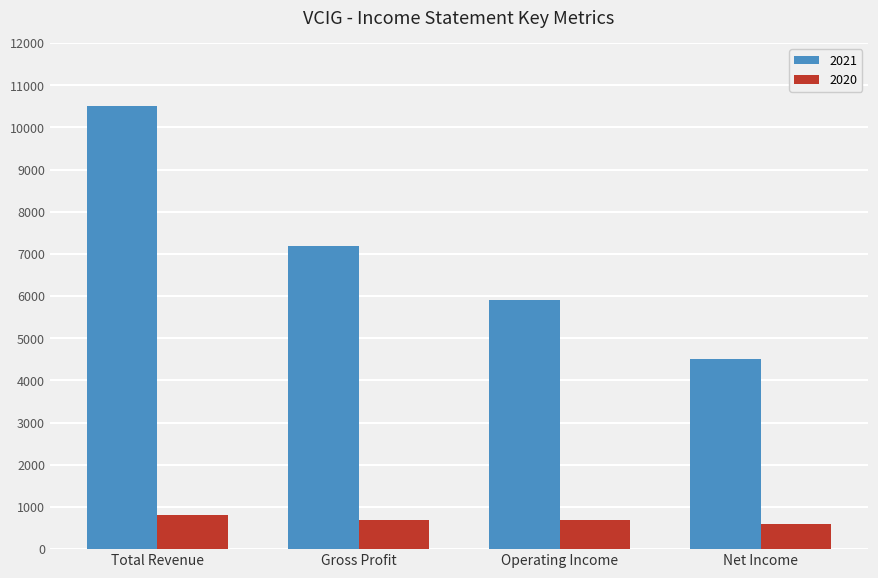

Reading left to right, transcribe all the data shown in this chart.

2021: 10500	7200	5900	4500
2020: 800	700	700	600